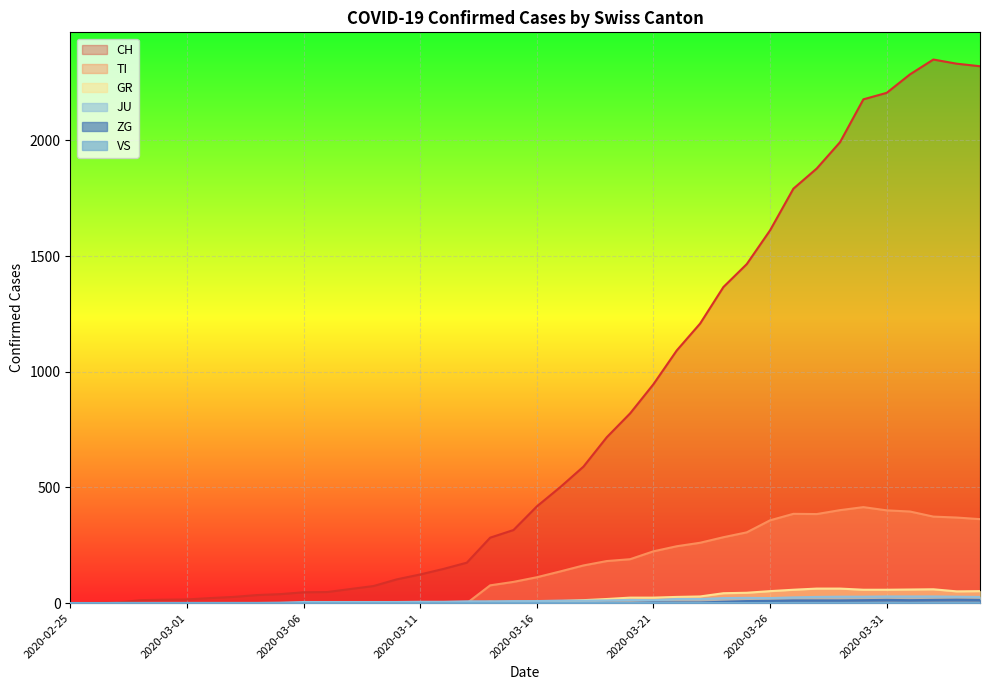

The value of TI at 2020-04-01 is 178. True or false?

False